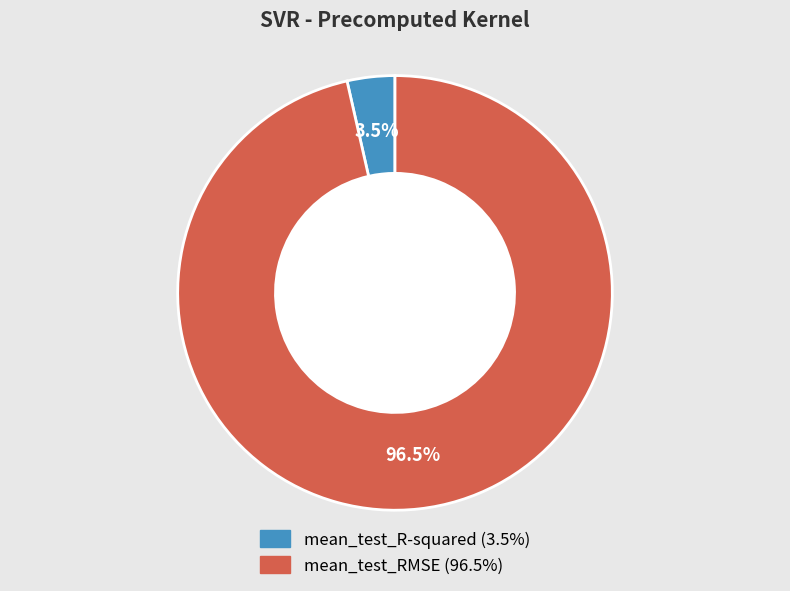

How many segments does this pie chart have?

2